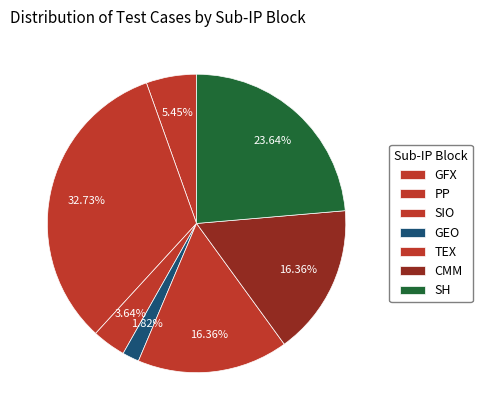

Is there a majority slice in this chart?

No